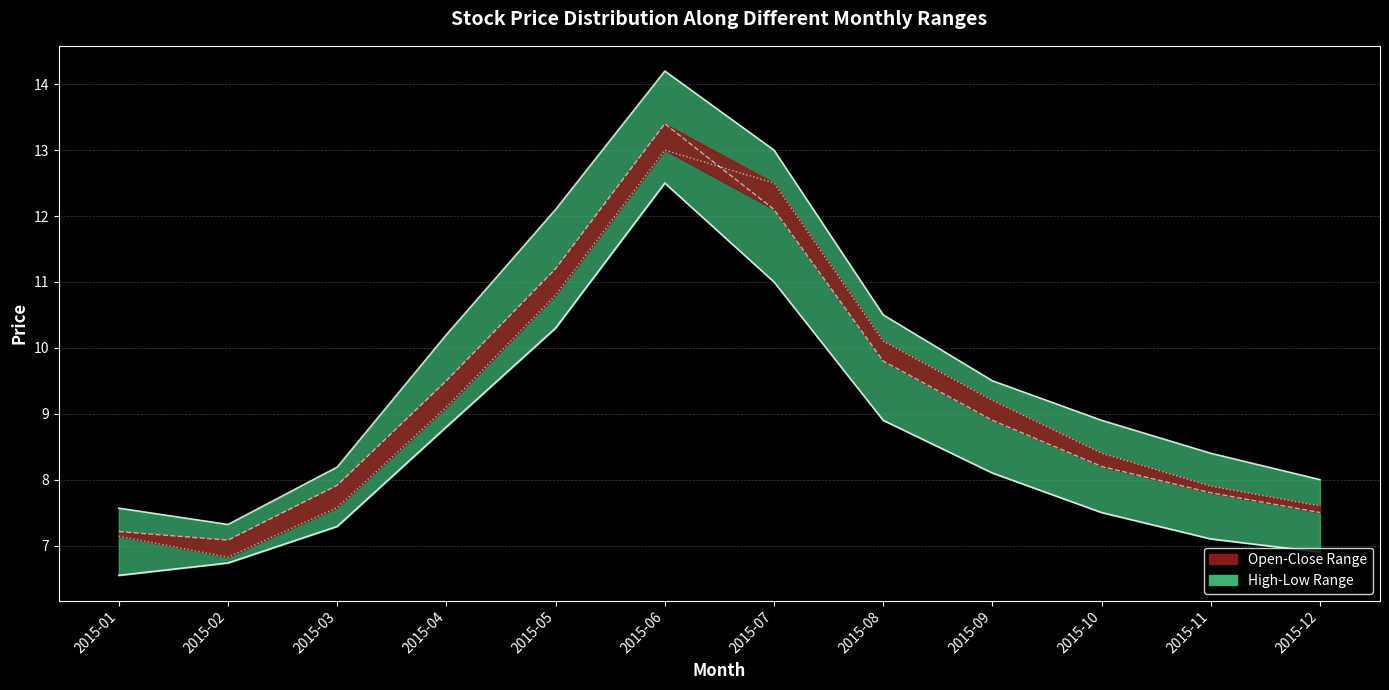

True or false: close has more than 1 points higher than both neighbors.

False